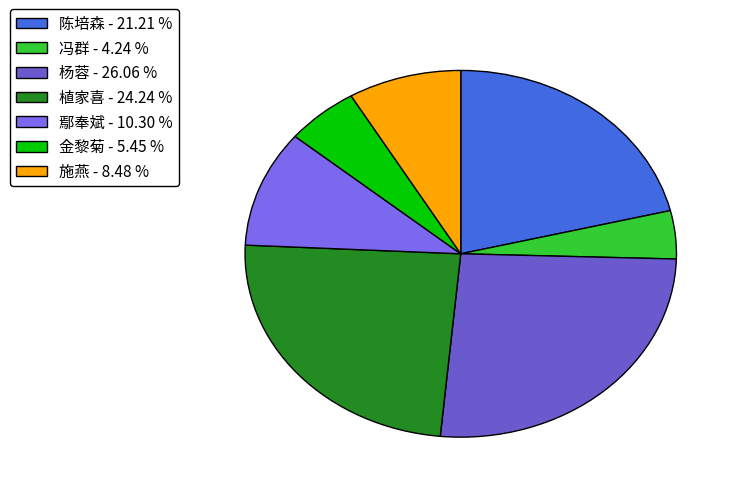

Rank the categories by value from highest to lowest.

杨蓉 - 26.06 %, 植家喜 - 24.24 %, 陈培森 - 21.21 %, 鄢奉斌 - 10.30 %, 施燕 - 8.48 %, 金黎菊 - 5.45 %, 冯群 - 4.24 %